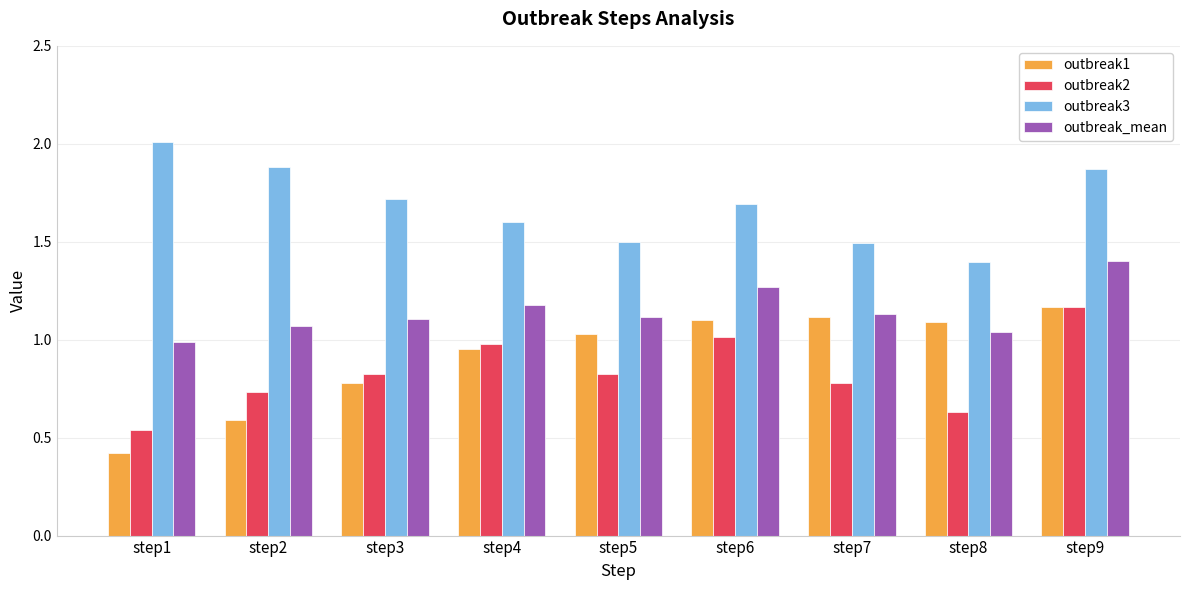

The value of outbreak_mean at step9 is 0.7. True or false?

False